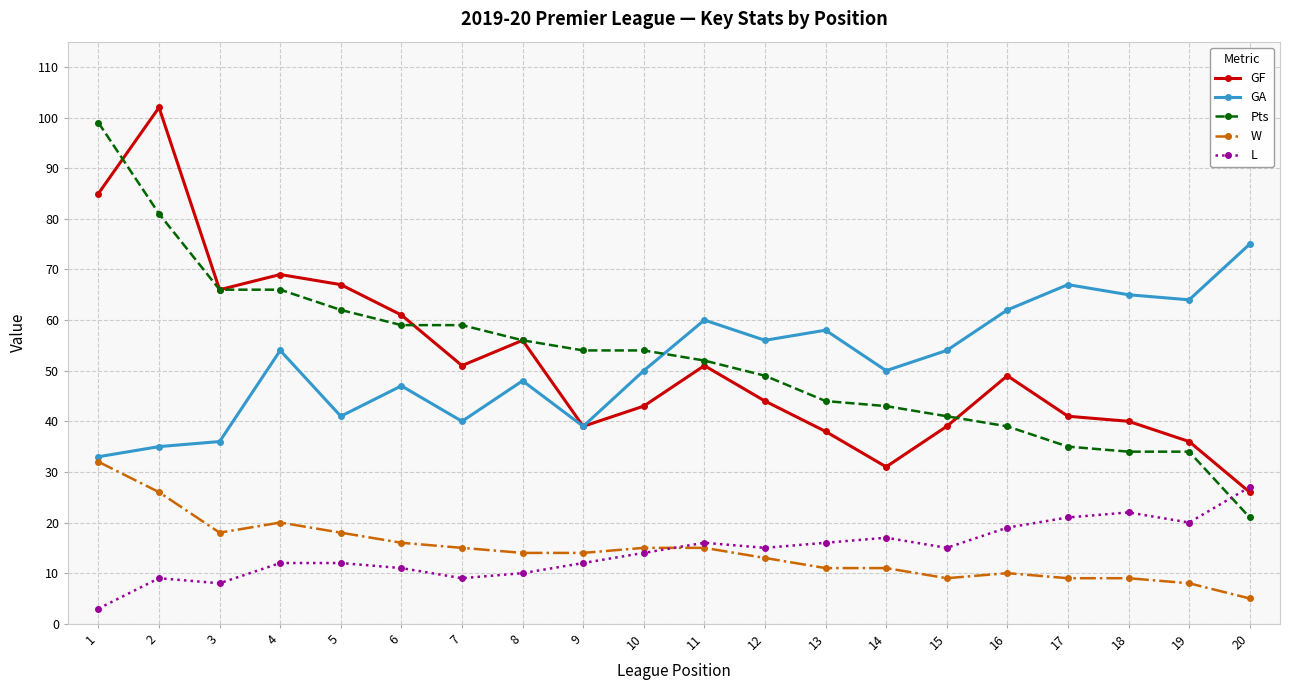

What is the difference between the highest and lowest values at 20?

70